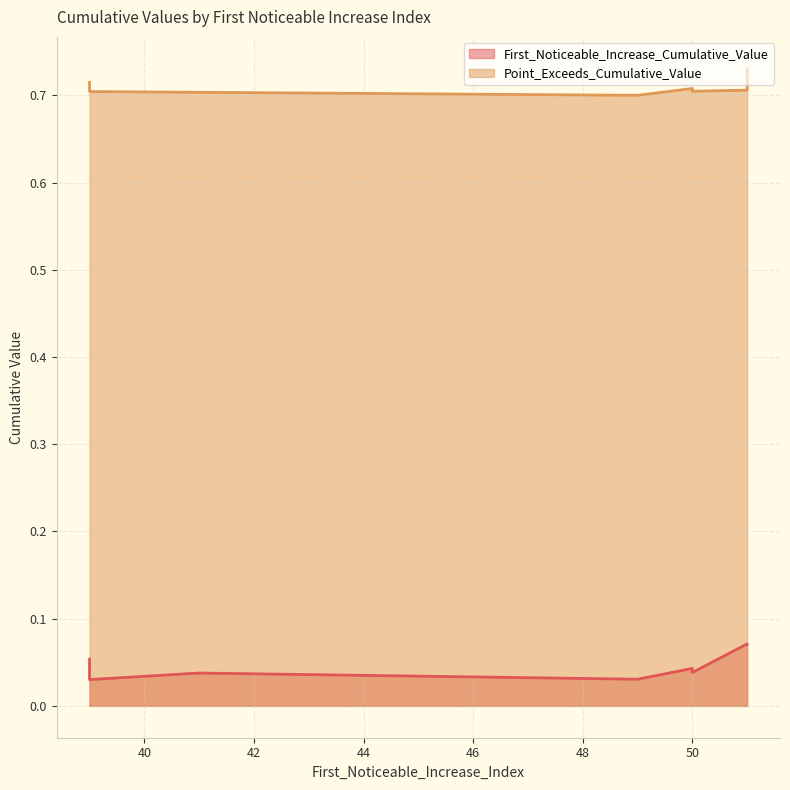

What is the label of the 2nd point from the right?

50